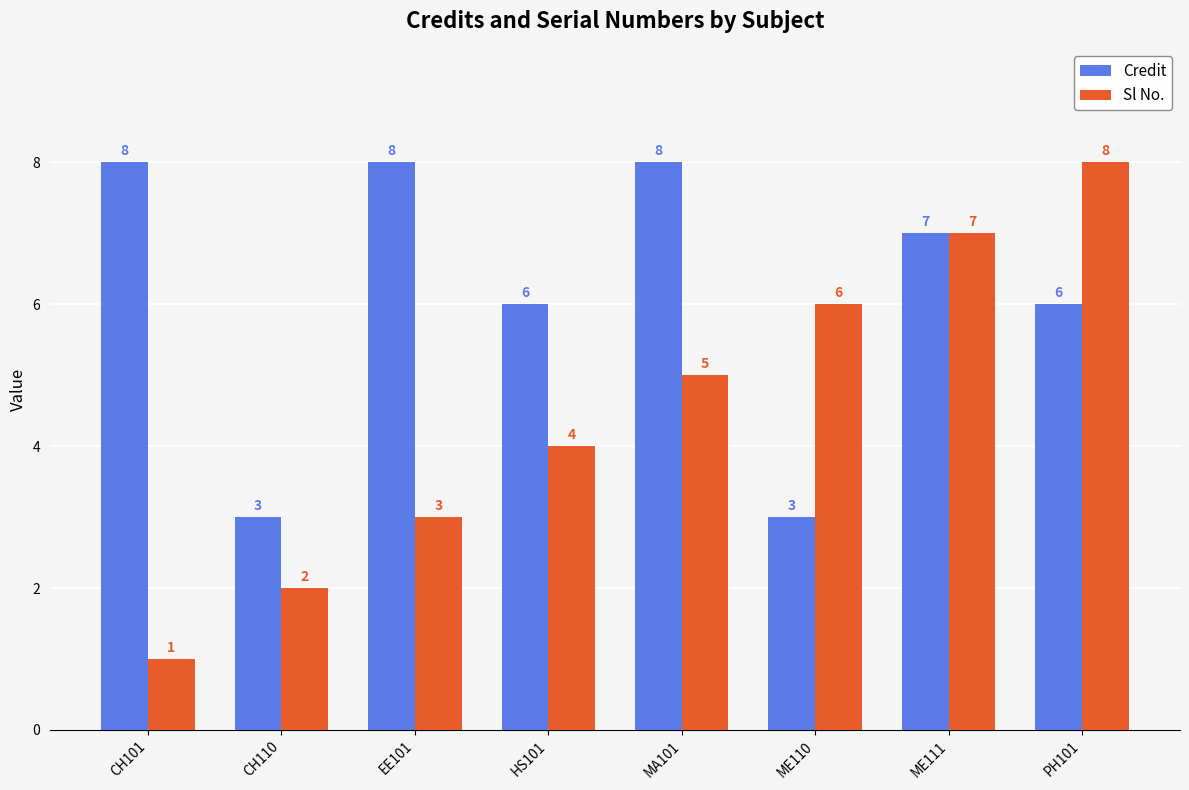

What value does the Sl No. series have at CH110?

2